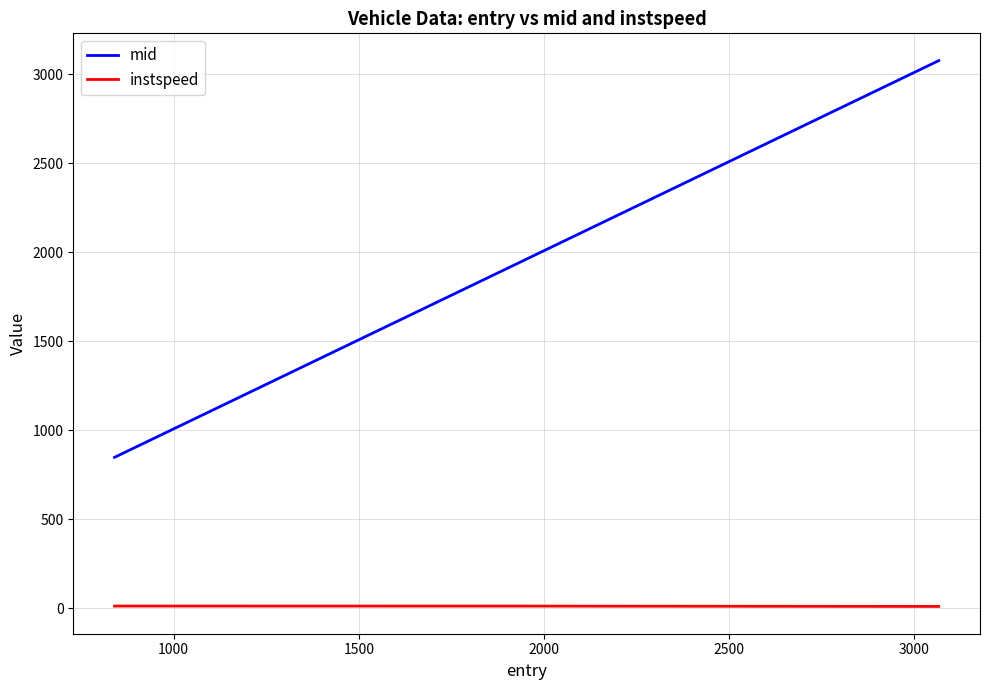

What is the difference between the second highest and minimum values in the instspeed series?

1.9